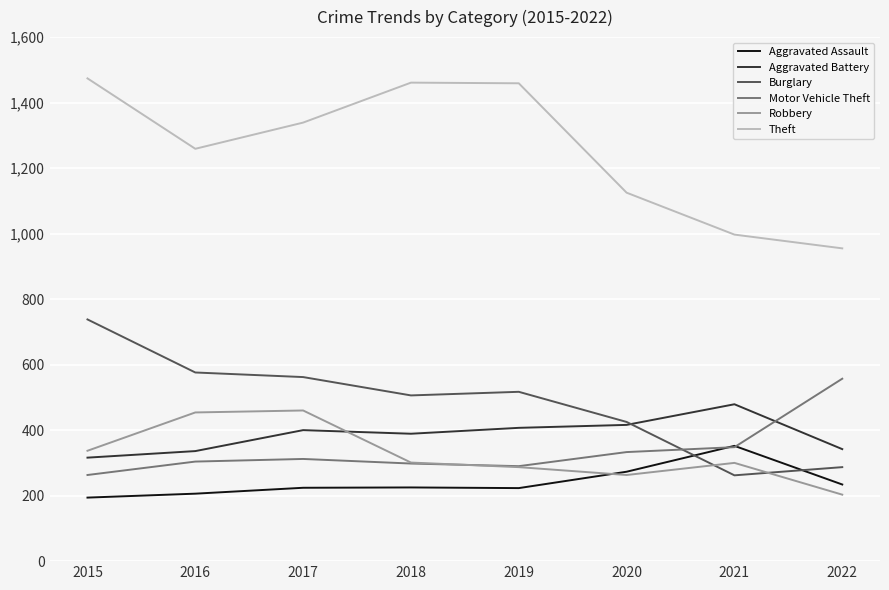

The value of Burglary at 2019 is 361. True or false?

False